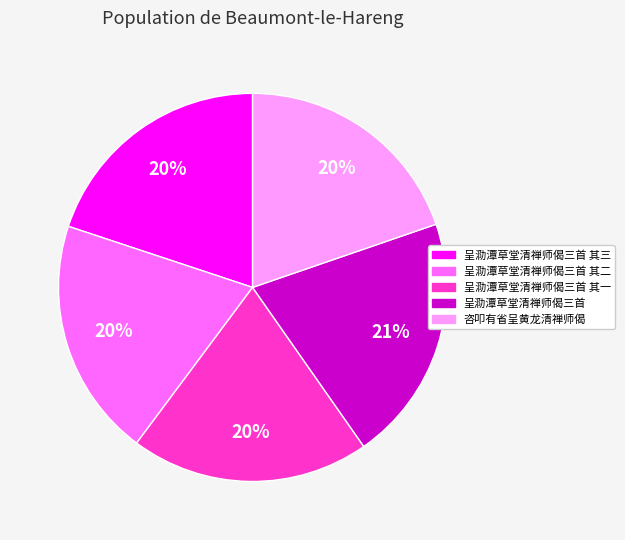

The 呈泐潭草堂清禅师偈三首 其二 slice represents 20% of the pie. True or false?

True